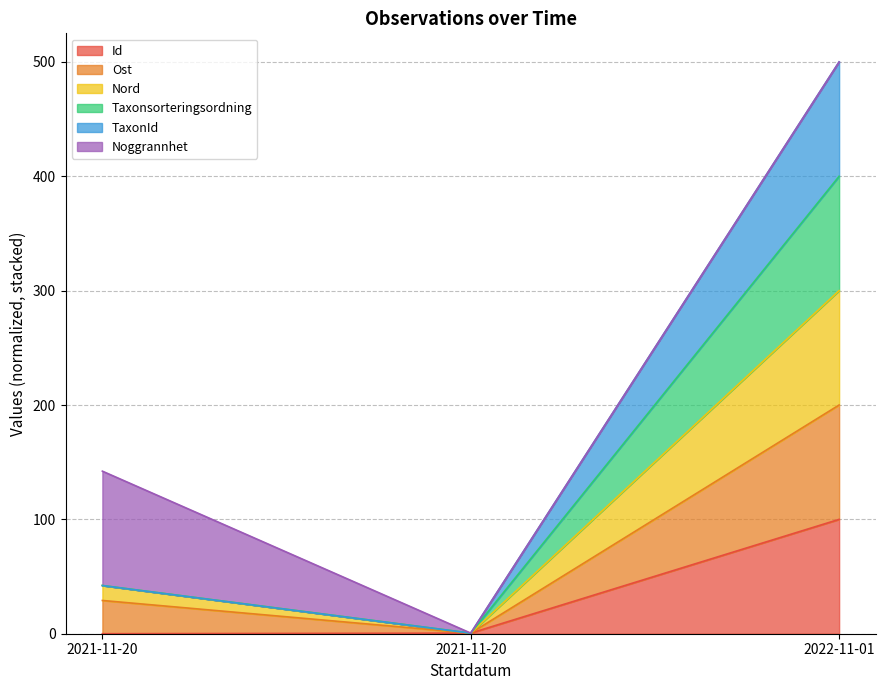

What is the value of the Id point at the 3rd from the left?

100.0